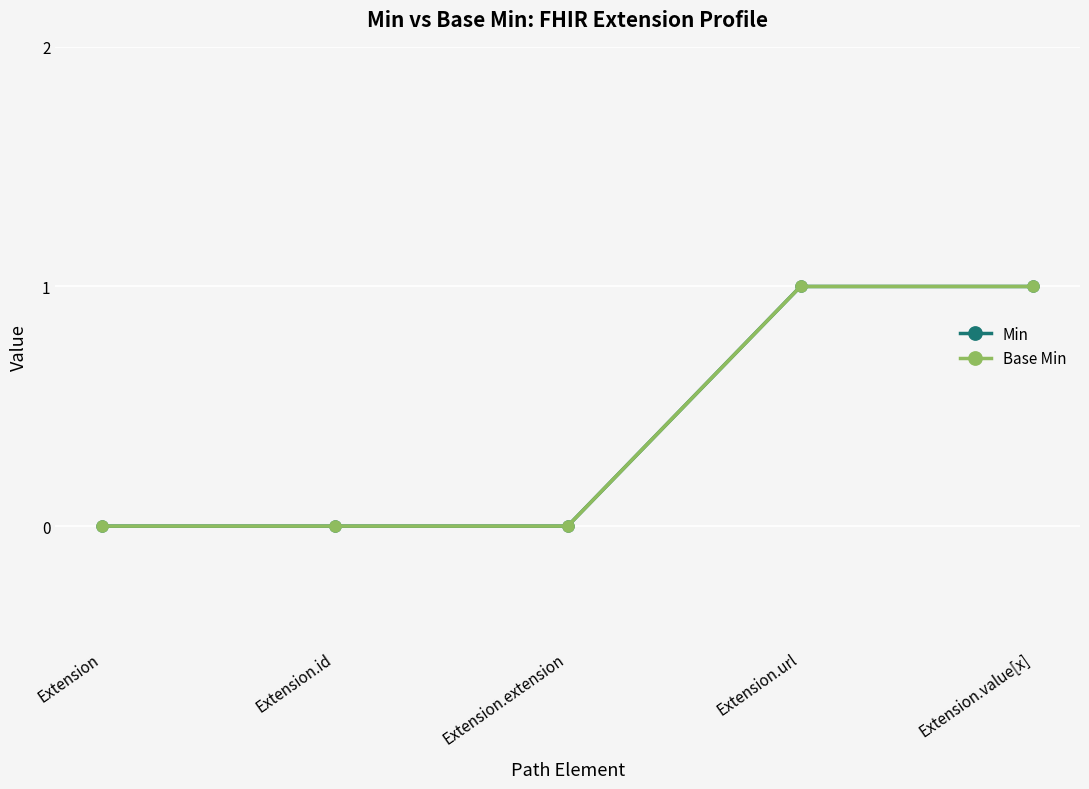

What is the label of the 4th point from the left?

Extension.url